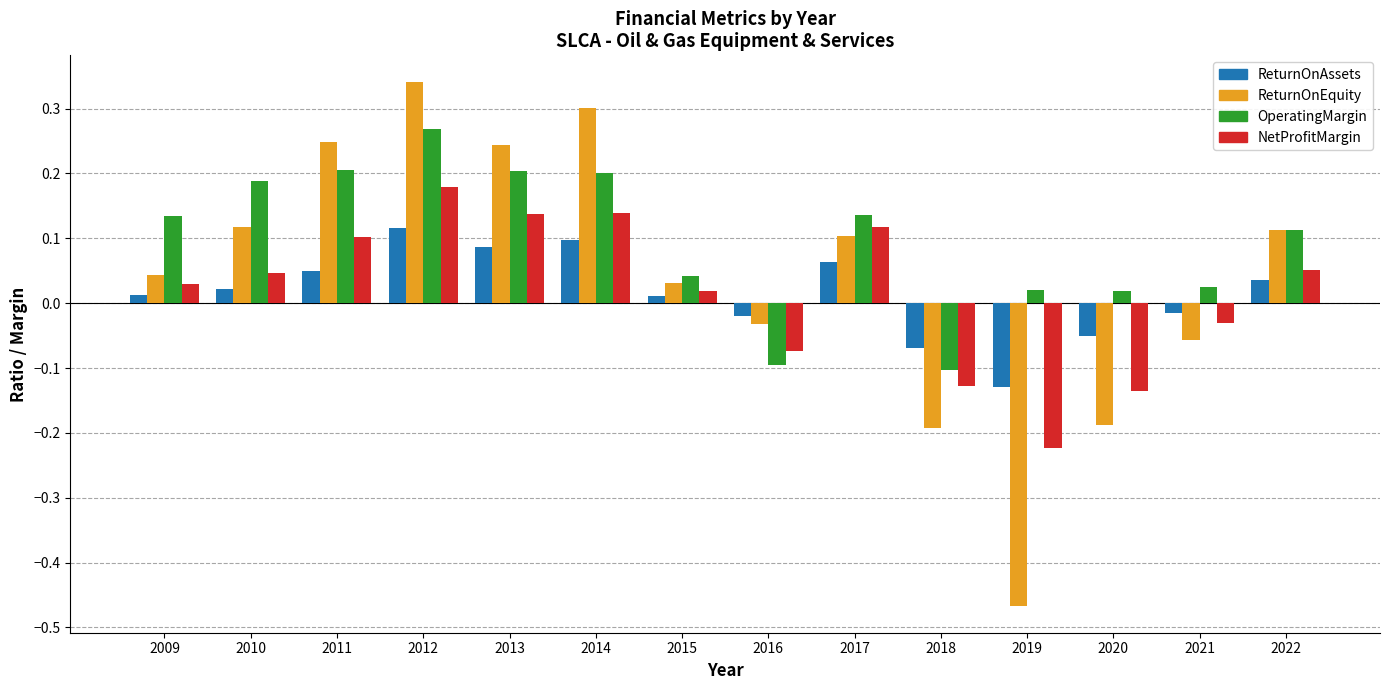

How many bars are there in total?

56